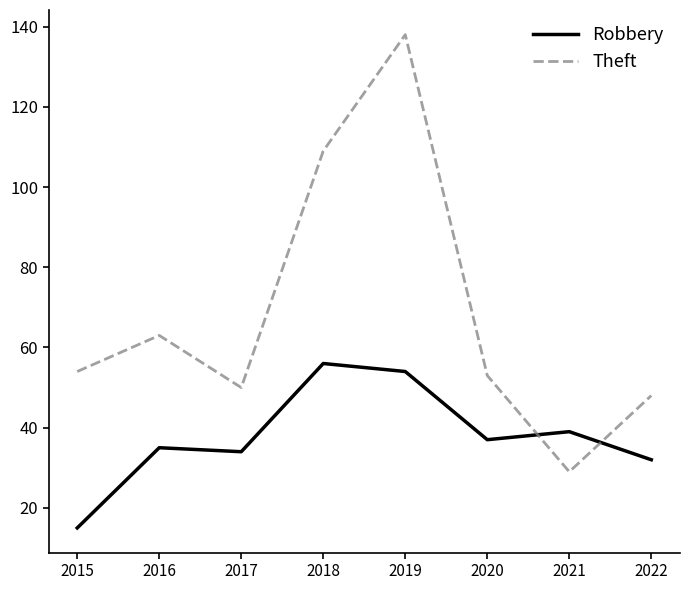

Between 2016 and 2018, which series saw the biggest shift?

Theft